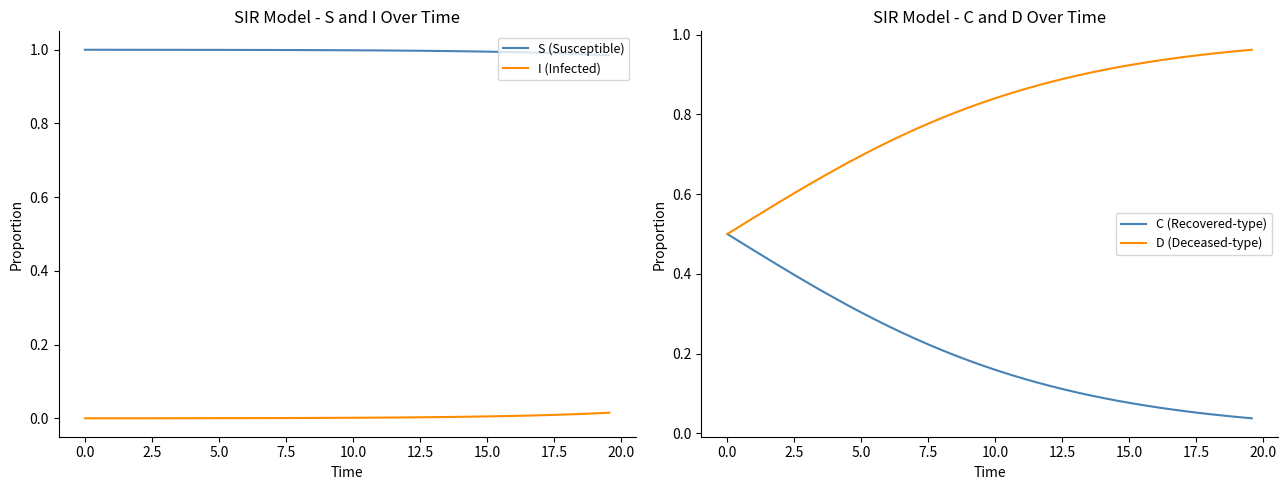

True or false: S (Susceptible) and I (Infected) cross at least once.

False